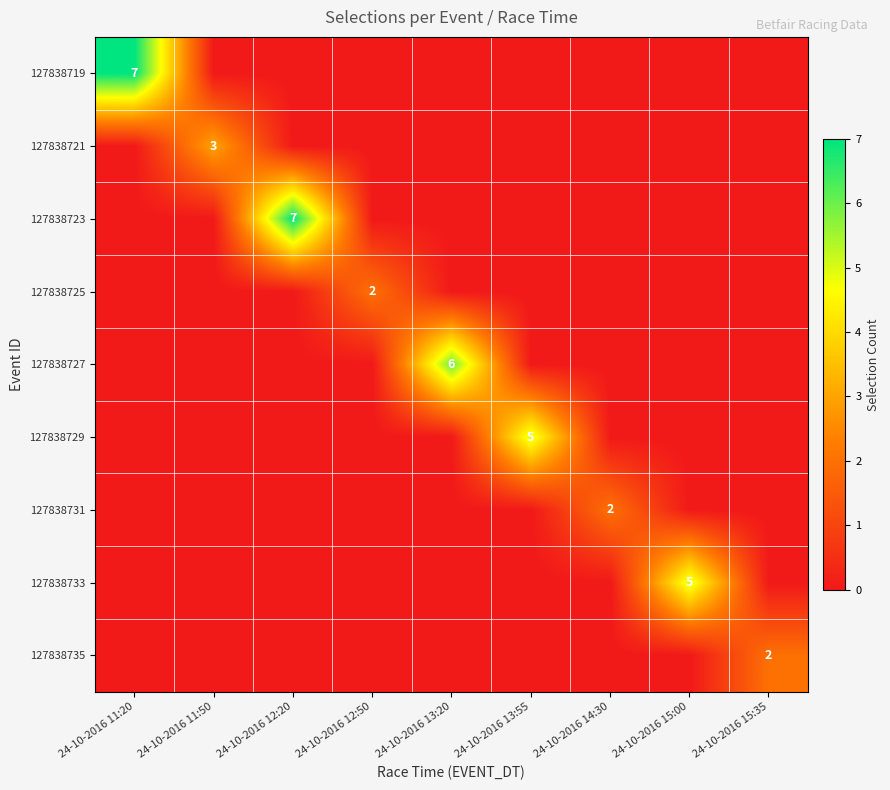

True or false: 127838735 has a value of 2 at 24-10-2016 15:35.

True